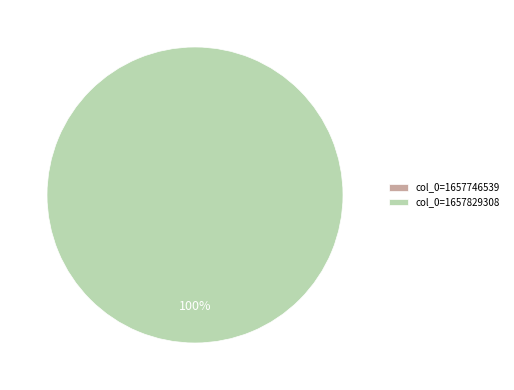

What is the smallest slice in the pie chart?

col_0=1657746539